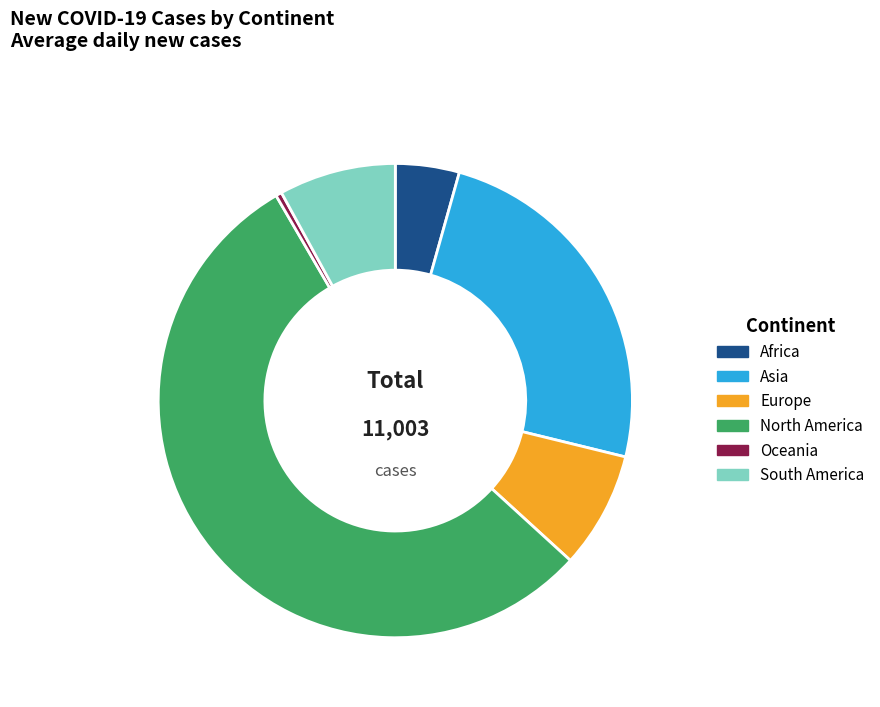

Combined, do South America and Europe account for over 50%?

No